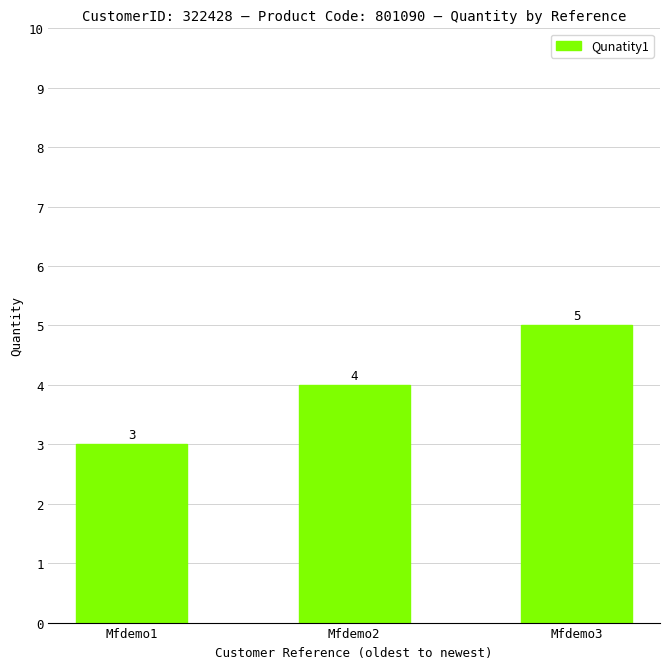

What is the difference between the maximum and minimum values?

2